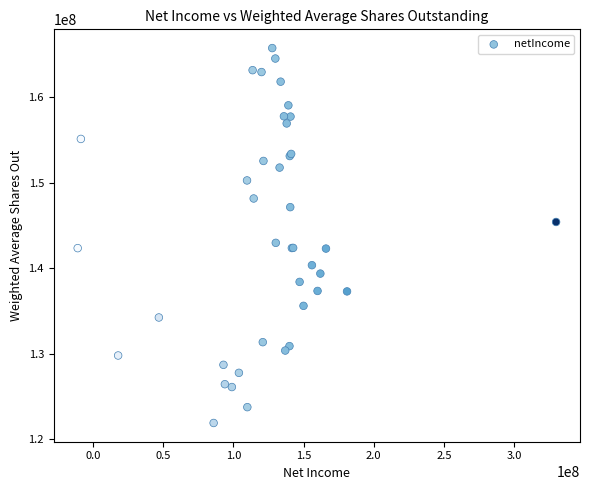

What Y value in the scatter plot is closest to 143822000?

142967000